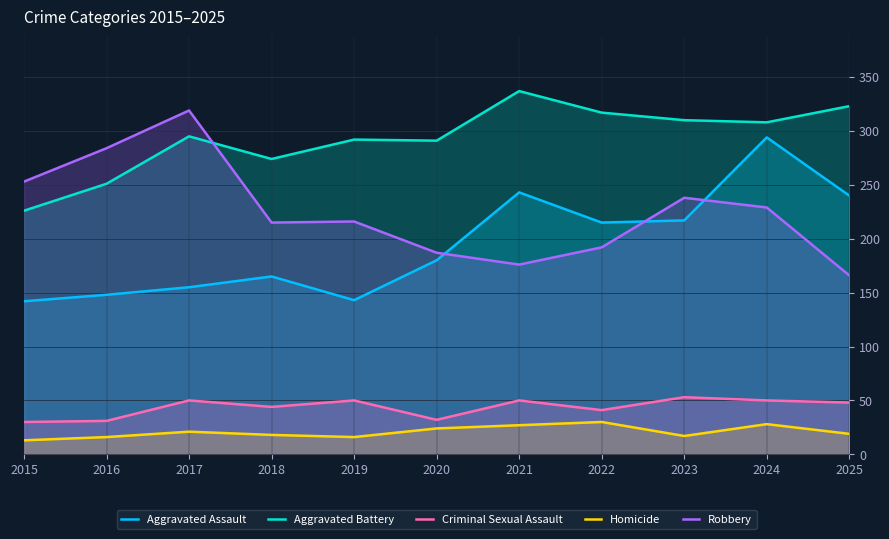

At how many categories does at least one series exceed 160?

11